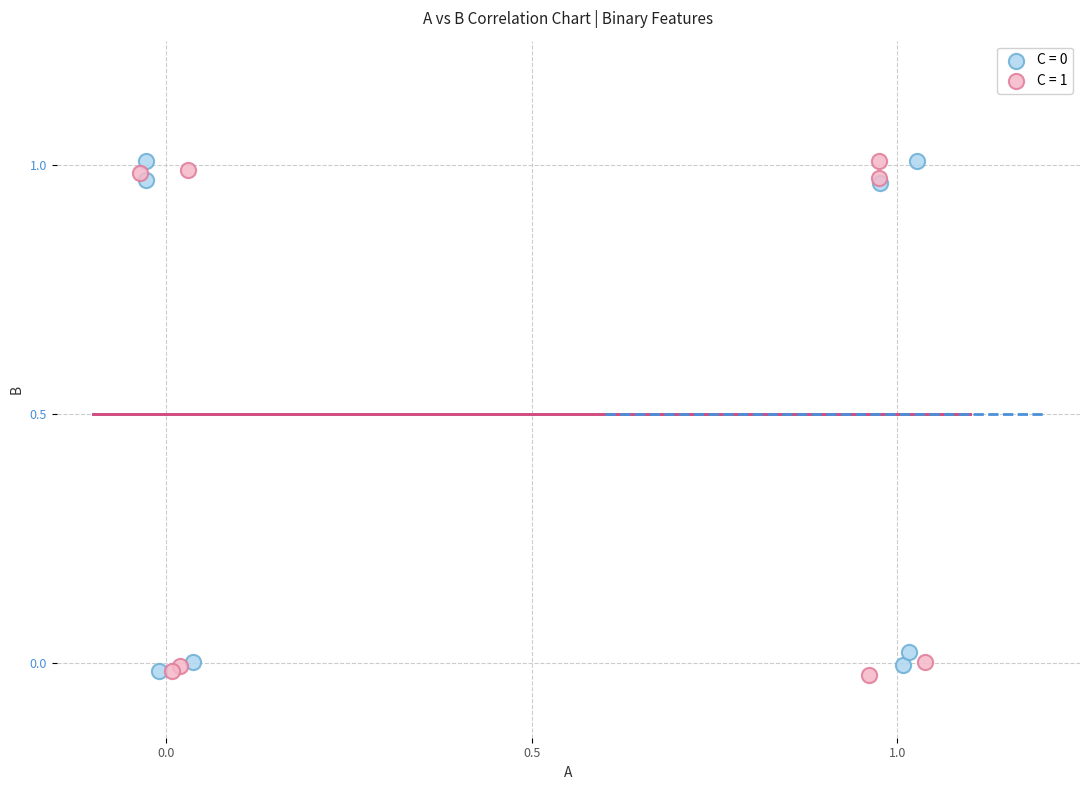

Which series has the widest spread of Y values?

C = 1